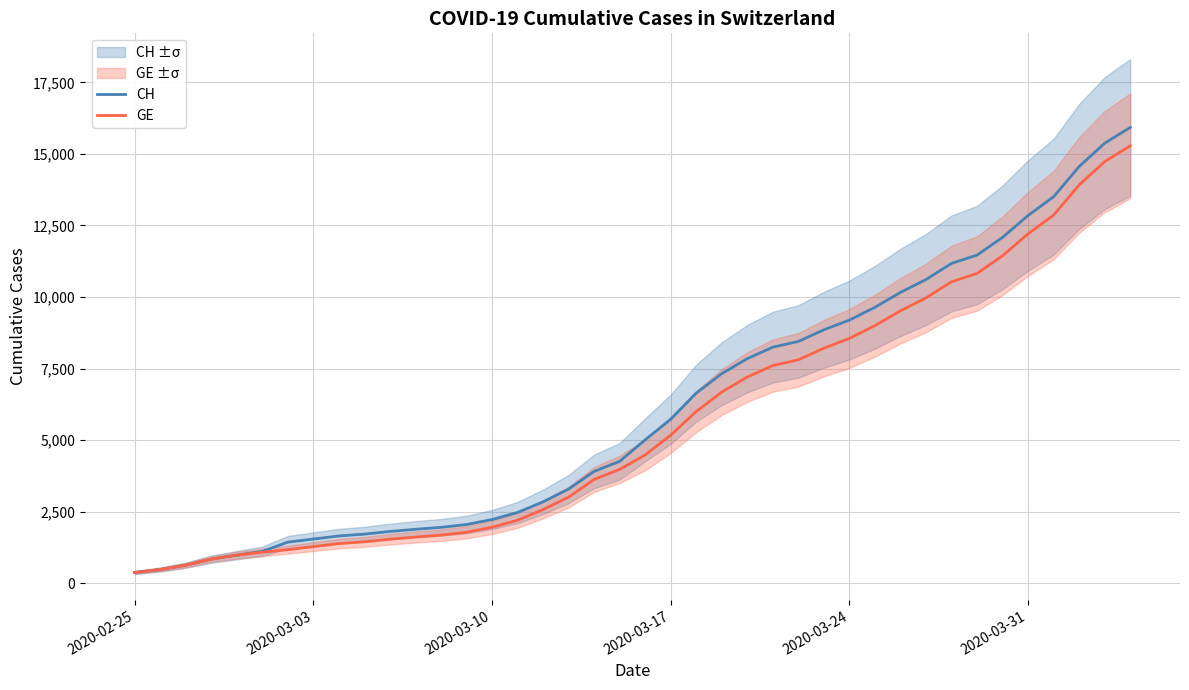

Rank the series by their average value, from highest to lowest.

CH, GE